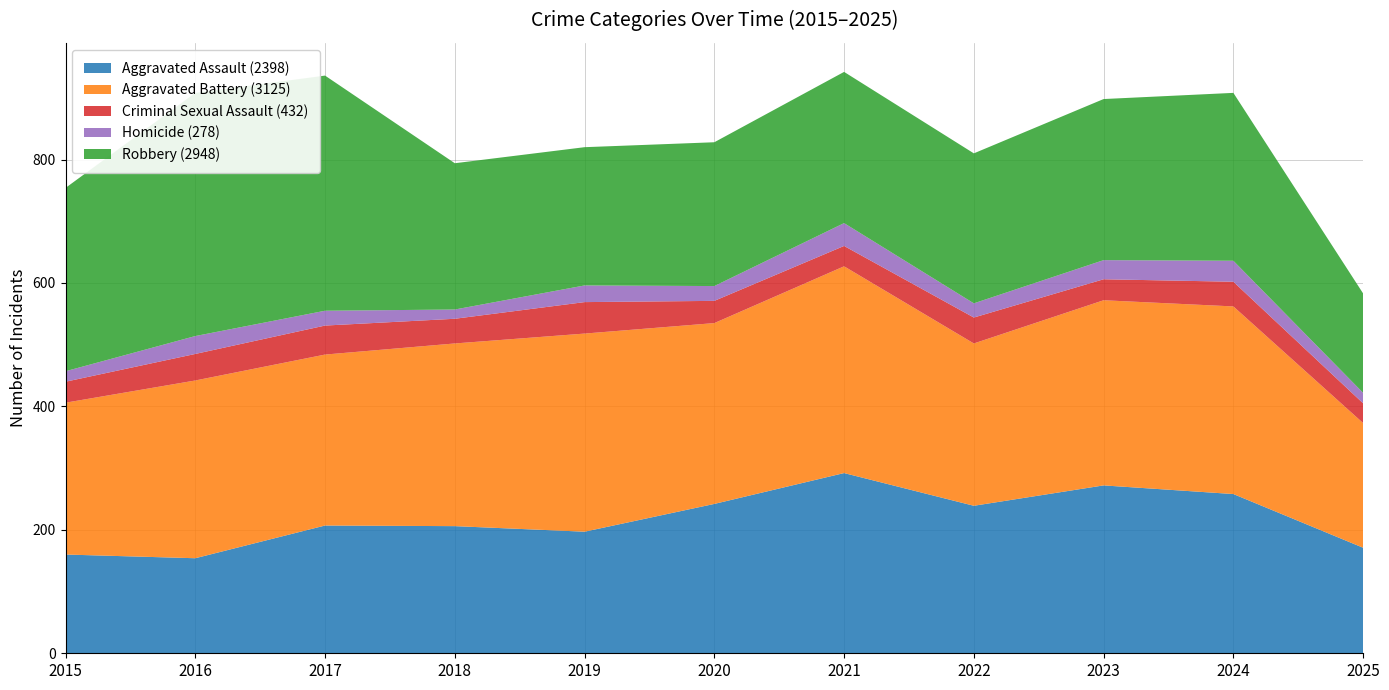

Reading left to right, list all the values displayed in this chart.

Aggravated Assault: 2015=160	2016=154	2017=207	2018=206	2019=197	2020=242	2021=292	2022=239	2023=272	2024=258	2025=171
Aggravated Battery: 2015=246	2016=288	2017=277	2018=296	2019=321	2020=293	2021=335	2022=263	2023=300	2024=304	2025=202
Criminal Sexual Assault: 2015=34	2016=43	2017=47	2018=40	2019=51	2020=36	2021=33	2022=42	2023=34	2024=40	2025=32
Homicide: 2015=17	2016=29	2017=24	2018=15	2019=27	2020=24	2021=37	2022=23	2023=31	2024=34	2025=17
Robbery: 2015=297	2016=394	2017=381	2018=237	2019=224	2020=233	2021=245	2022=243	2023=261	2024=272	2025=161